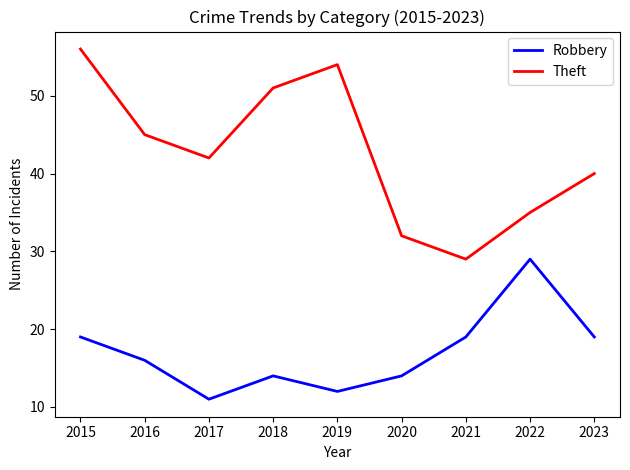

Which series changed the most between 2021 and 2023?

Theft